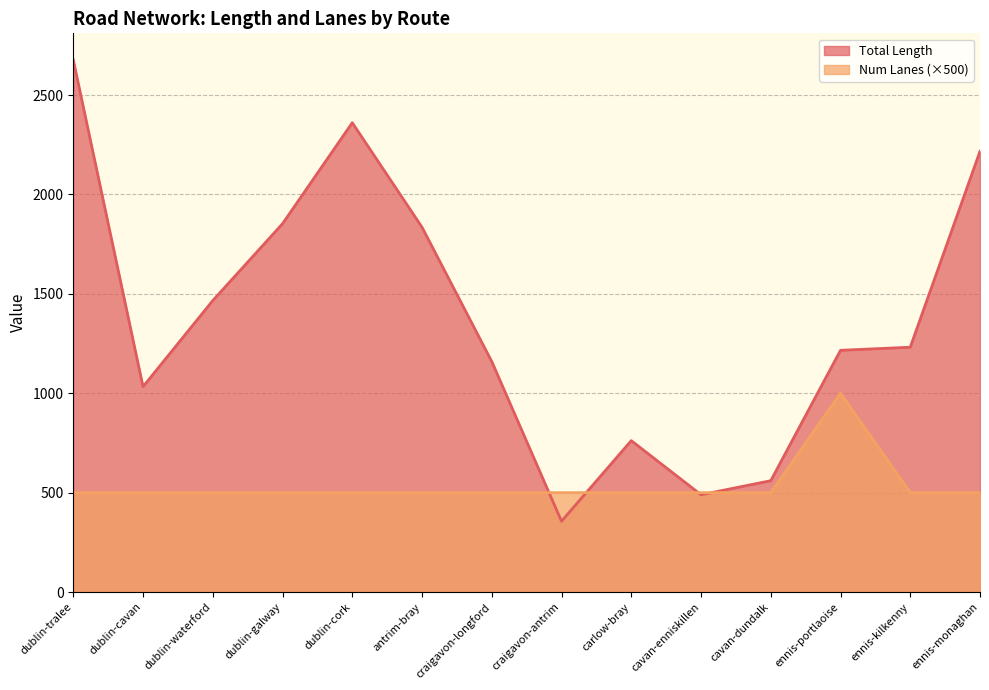

What are all the series names shown in the legend?

Total Length, Num Lanes (×500)